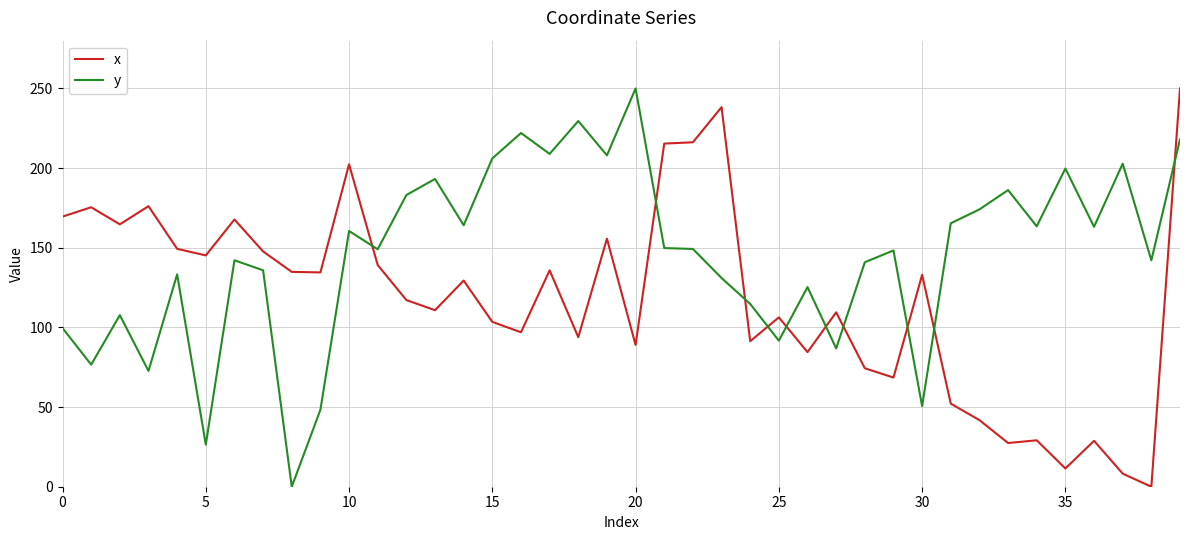

Which series has the largest total across all categories?

y